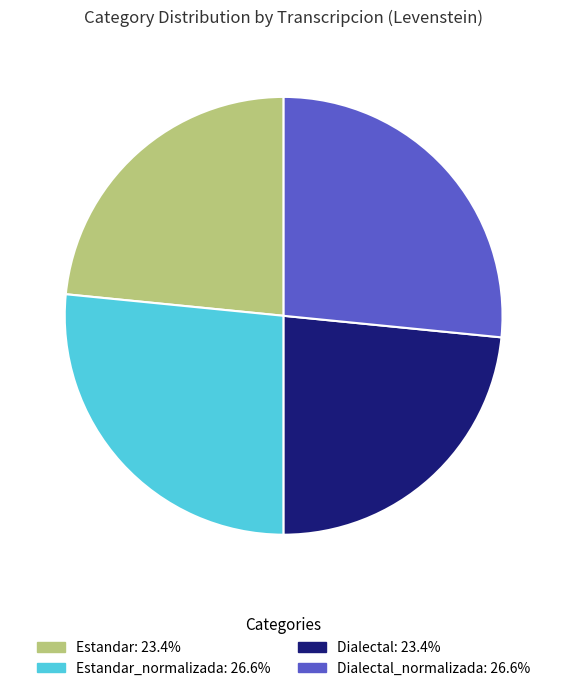

Combined, do Estandar: 23.4% and Dialectal: 23.4% account for over 50%?

No